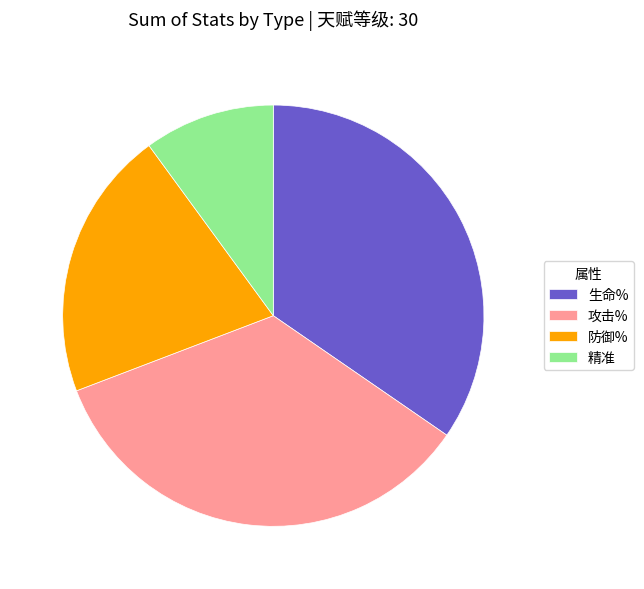

Which slice is the smallest?

精准